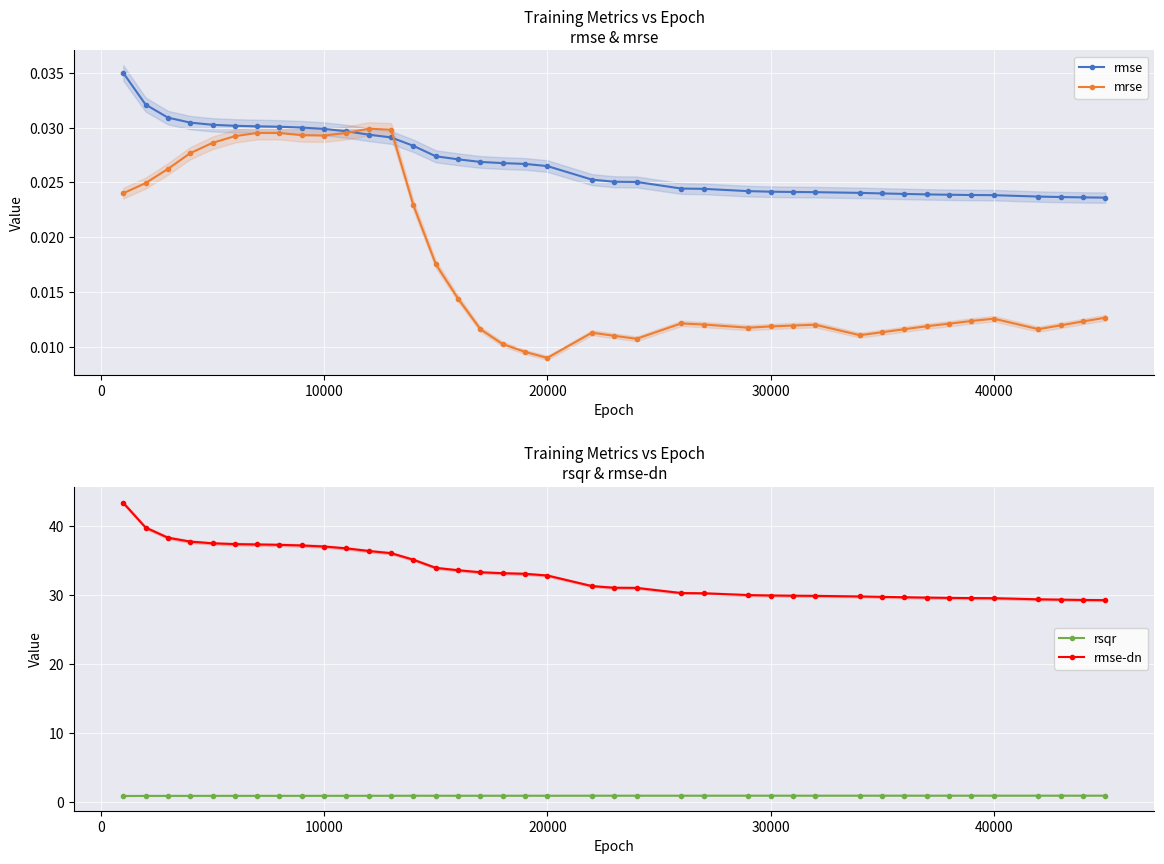

True or false: rsqr has more than 2 points higher than both neighbors.

True